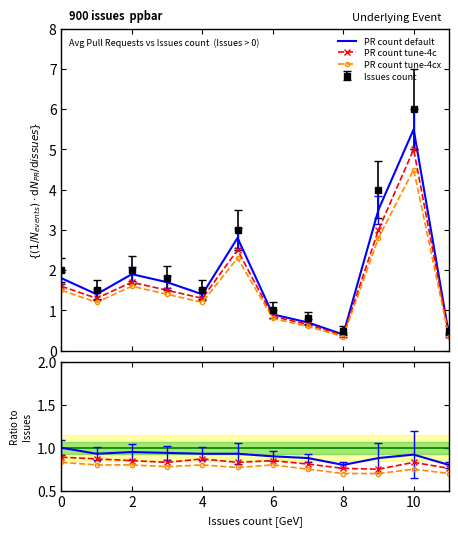

True or false: PR count tune-4cx and Ratio tune-4c intersect in this chart.

True